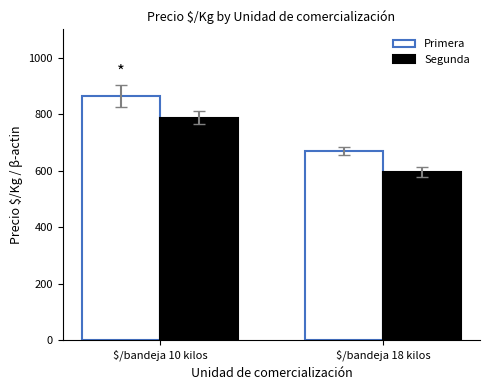

At which label does Segunda first exceed 787?

$/bandeja 10 kilos